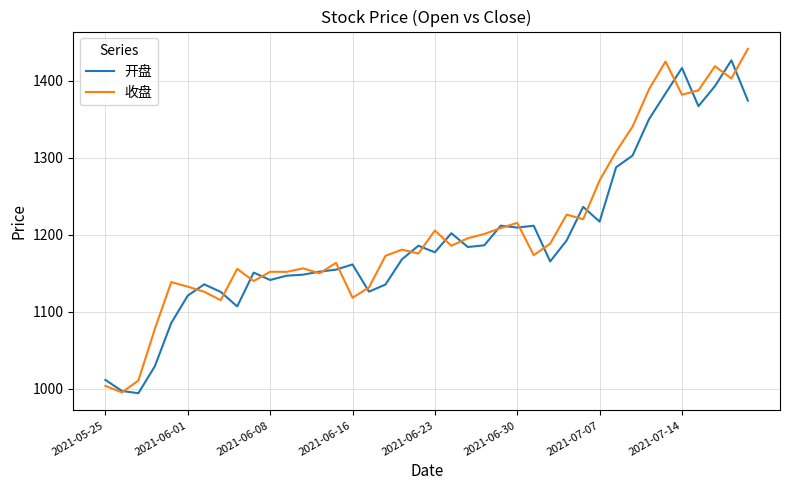

True or false: 开盘 and 收盘 cross at least once.

True